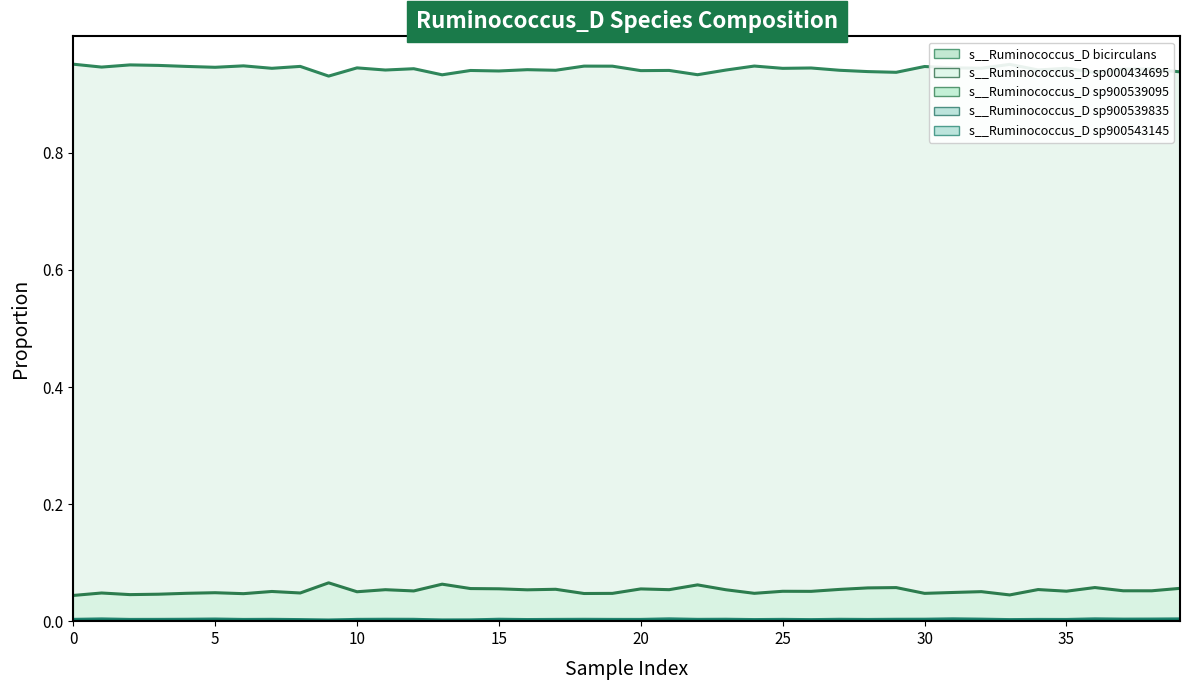

True or false: s__Ruminococcus_D sp000434695 (line) and s__Ruminococcus_D sp900539095 (line) cross at least once.

False